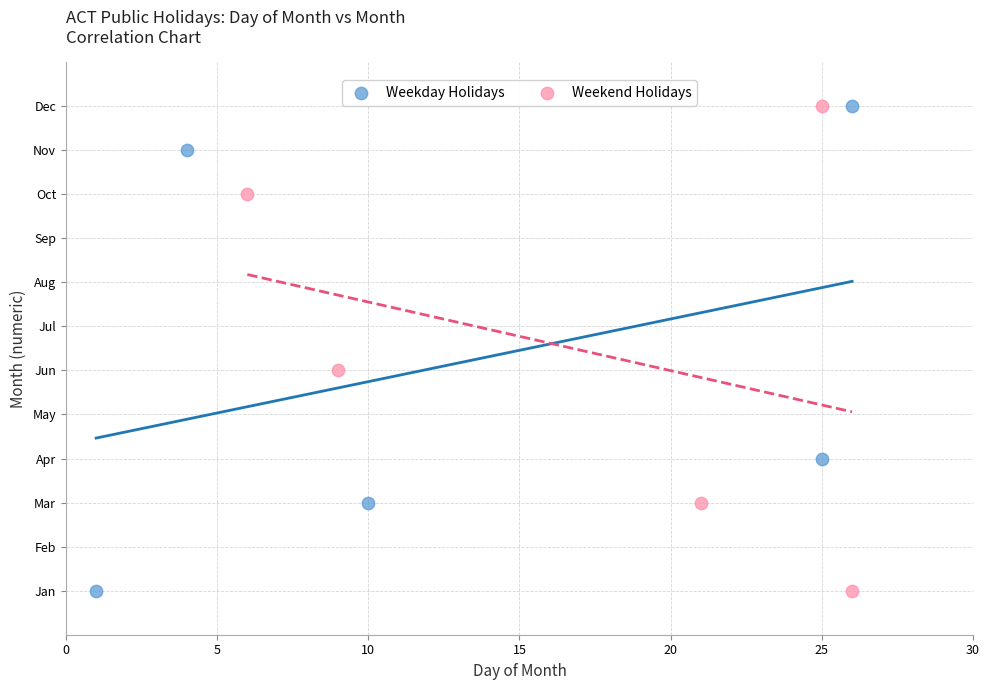

What are all the series names shown in the legend?

Weekday Holidays, Weekend Holidays